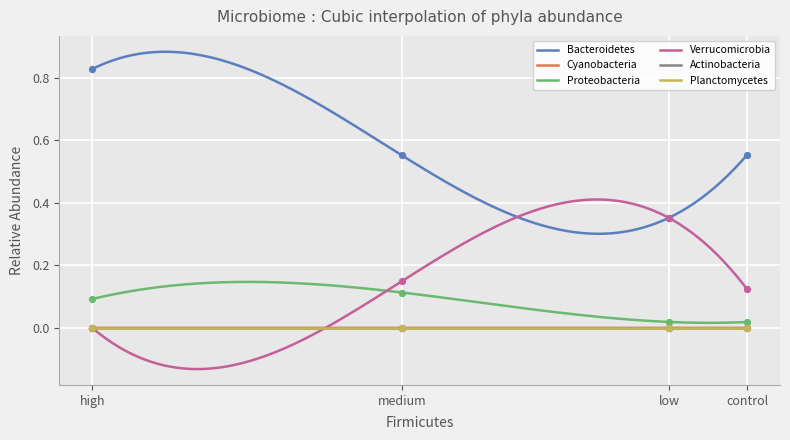

What are all the series names shown in the legend?

Bacteroidetes, Cyanobacteria, Proteobacteria, Verrucomicrobia, Actinobacteria, Planctomycetes